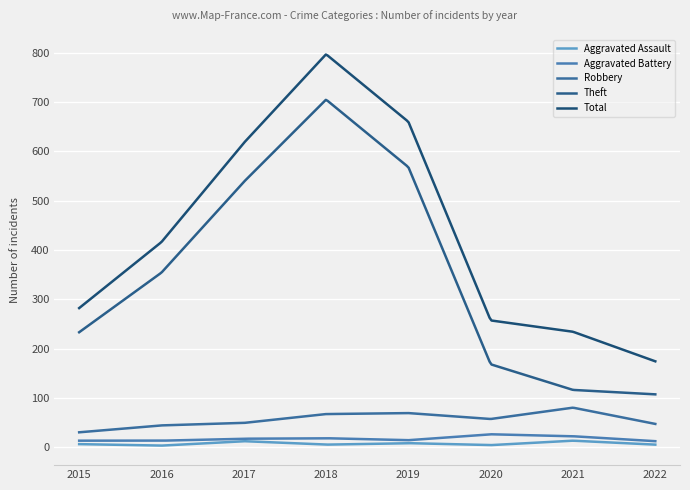

What is the difference between the maximum and second lowest values in the Robbery series?

49.5